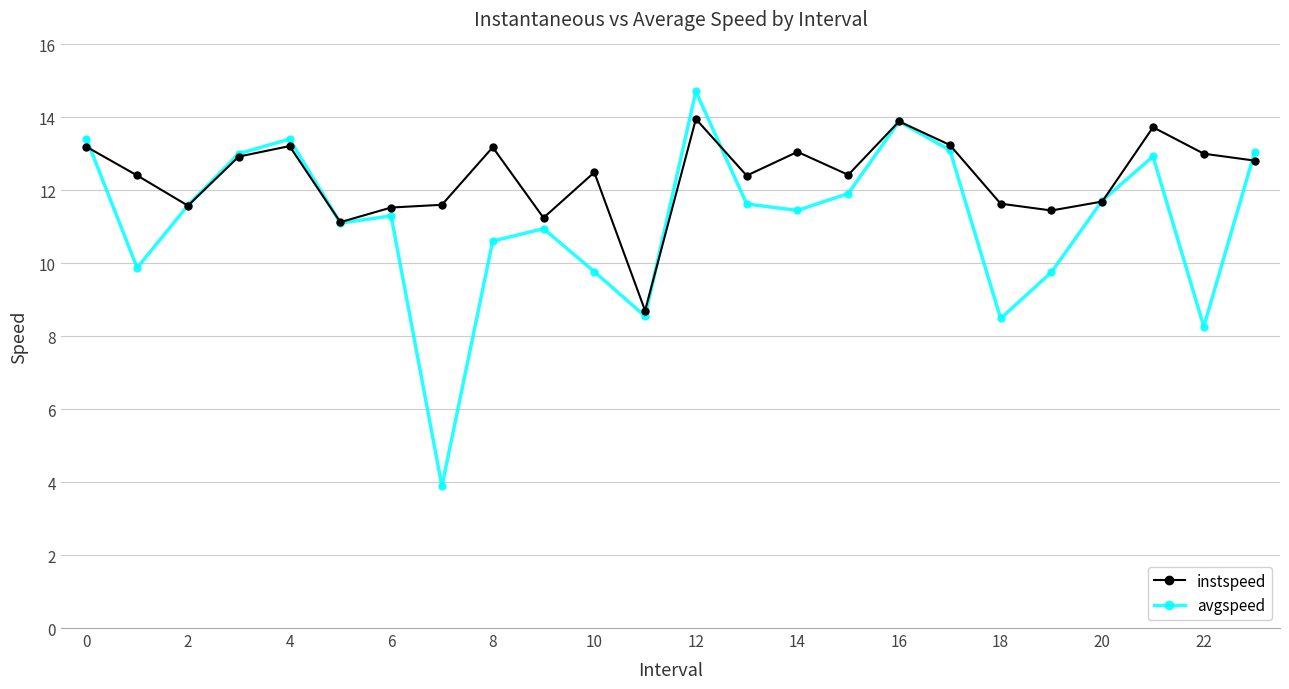

At how many categories does at least one series exceed 9?

23